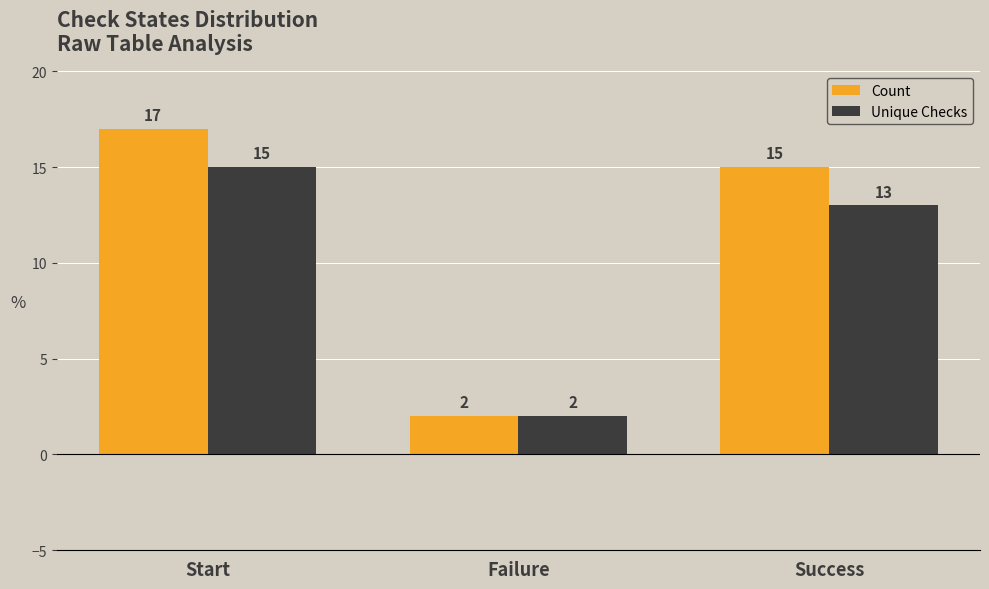

Rank the series by their maximum value, from lowest to highest.

Unique Checks, Count